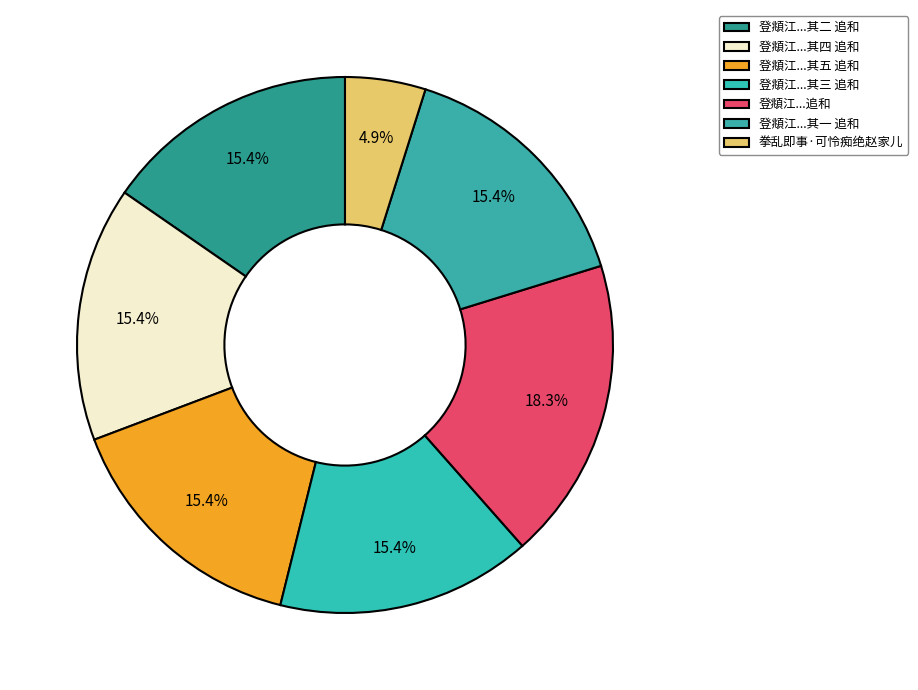

Does any single category account for the majority?

No